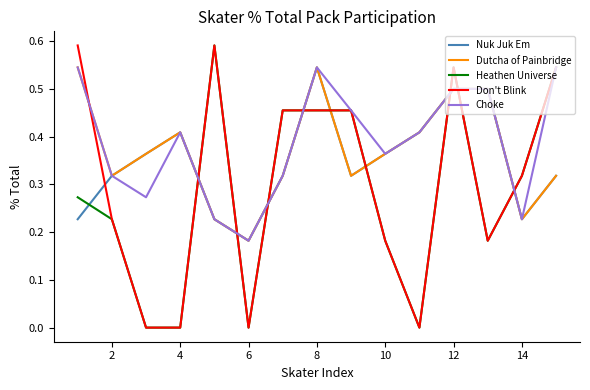

True or false: Dutcha of Painbridge and Don't Blink cross at least once.

True